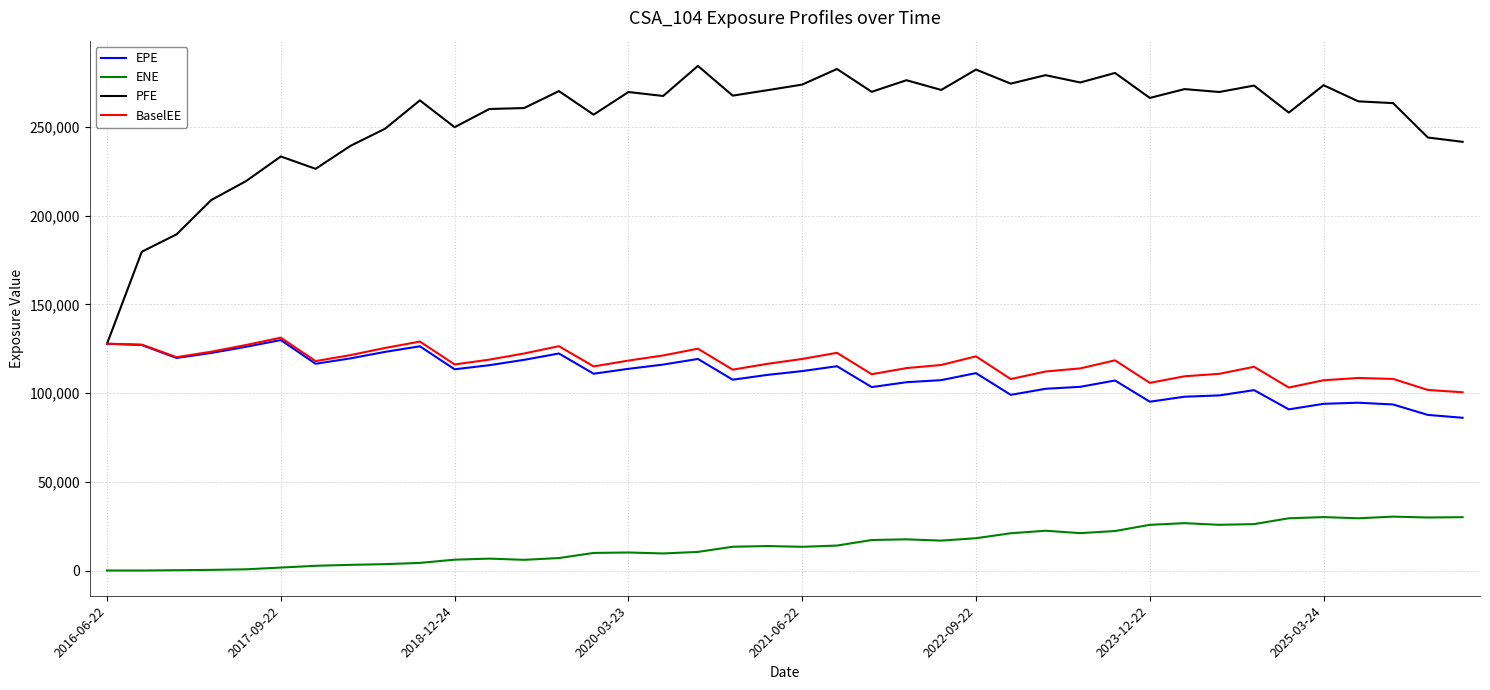

True or false: PFE and ENE intersect in this chart.

False